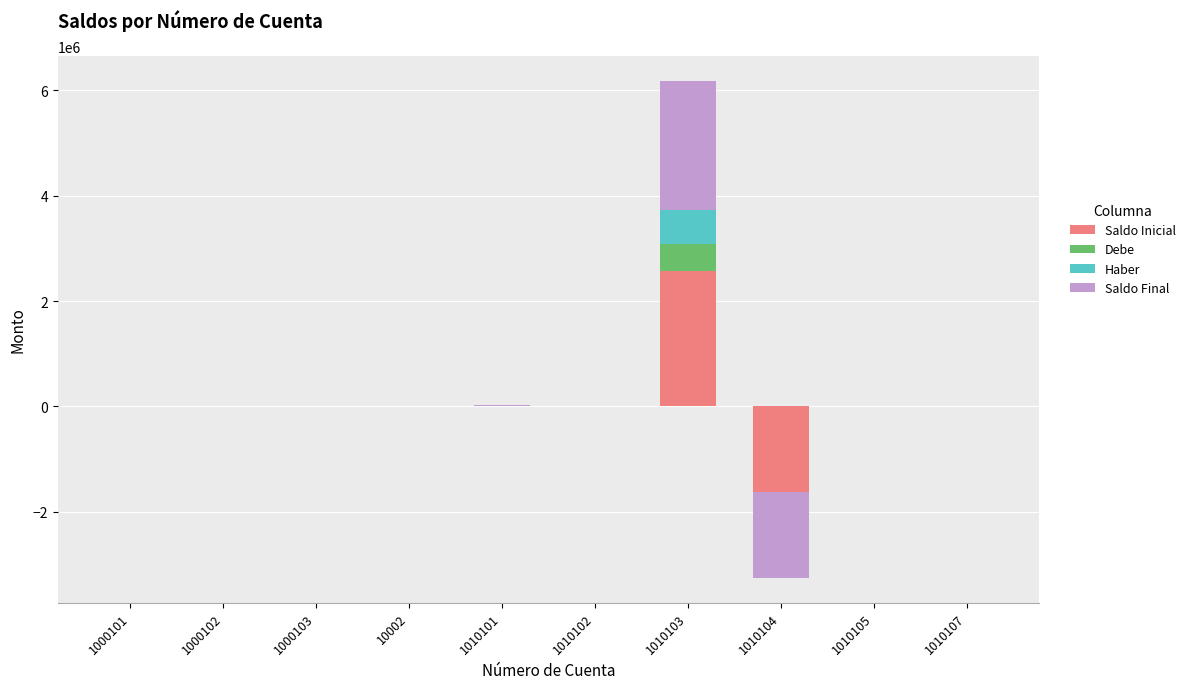

How many bars are there in each group?

4